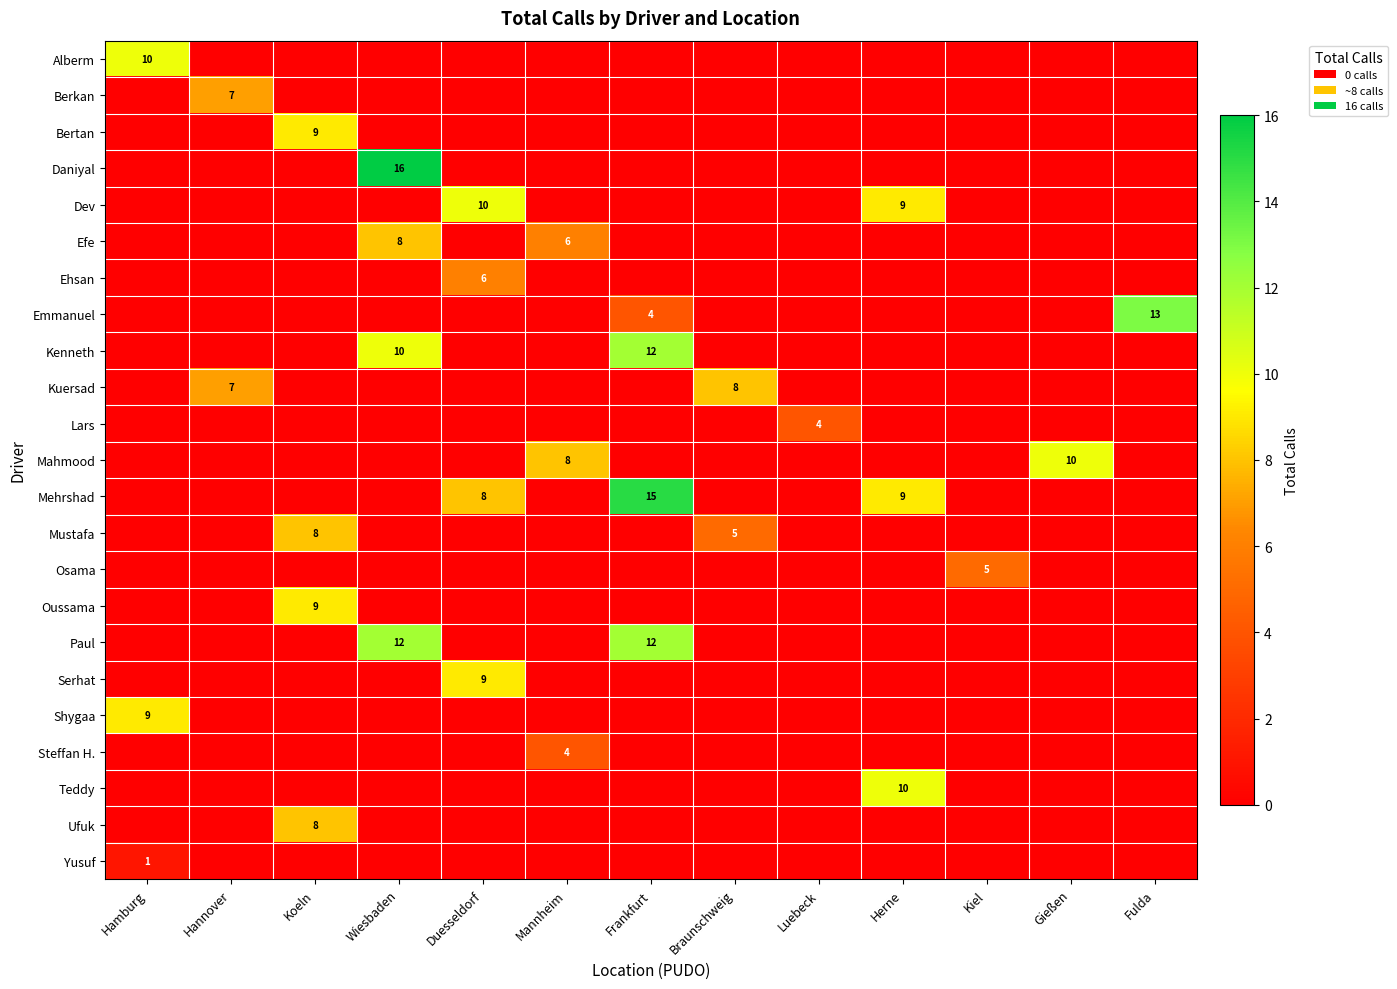

The value of Paul at Wiesbaden is 3. True or false?

False